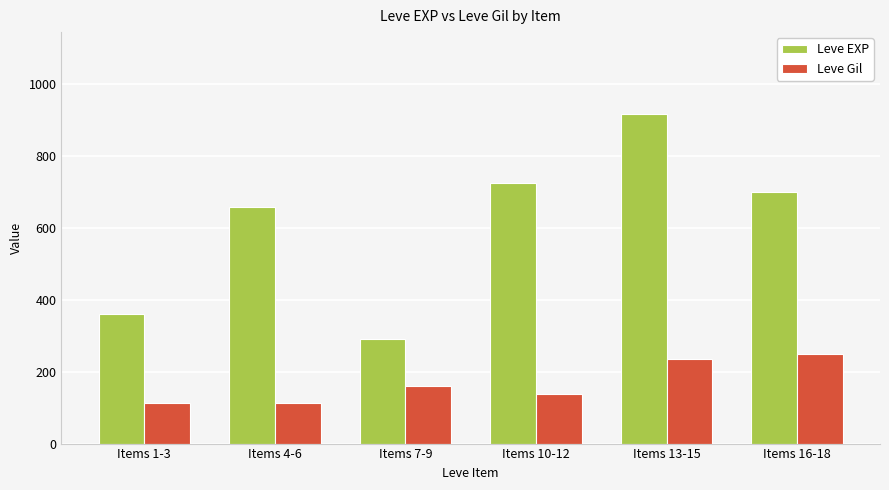

What is the maximum value shown in the chart?

916.7